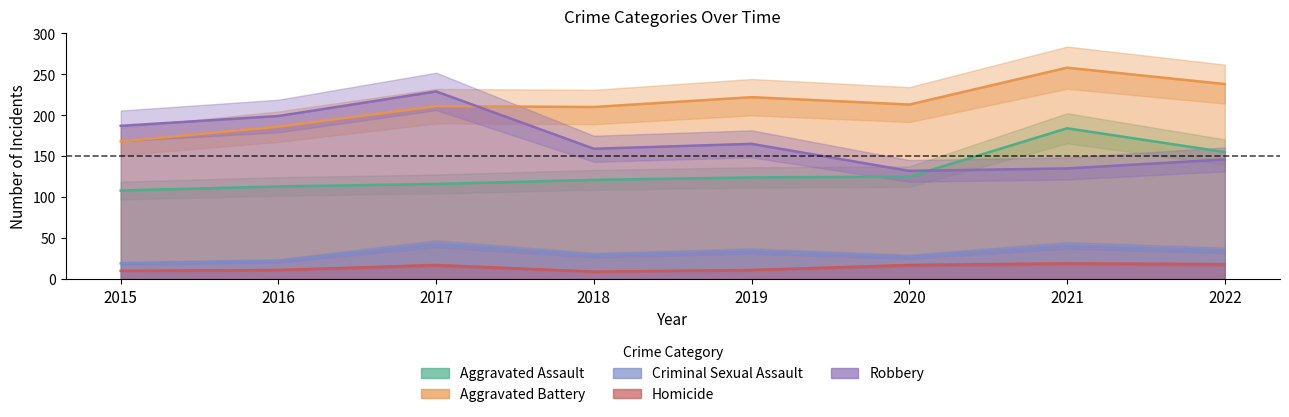

At which category does the chart reach its peak across all series?

2021